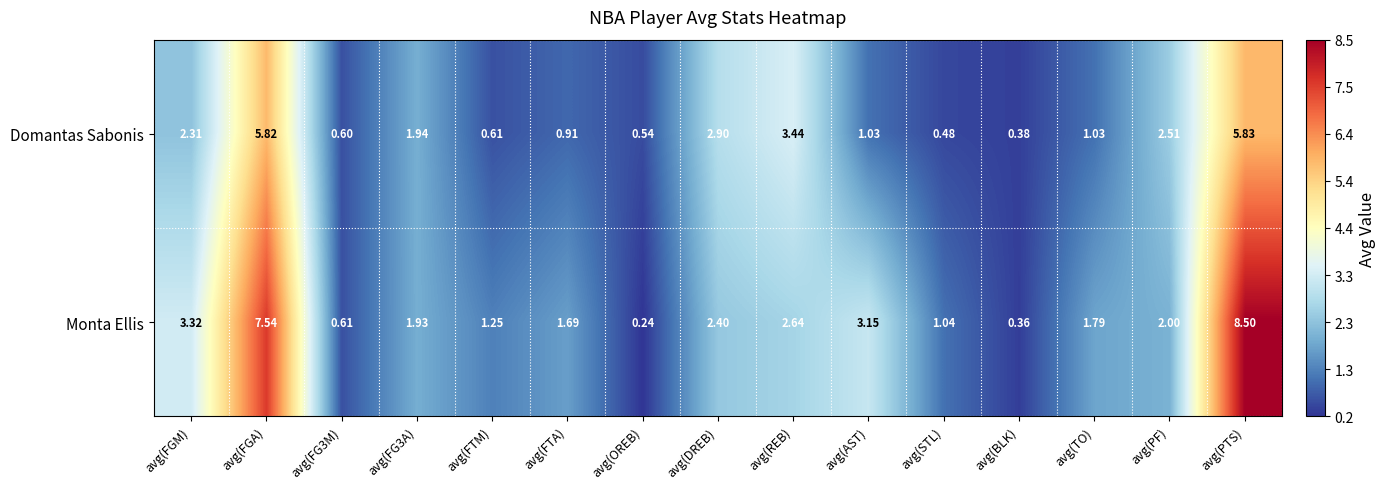

Which series has the largest range (max minus min)?

Monta Ellis